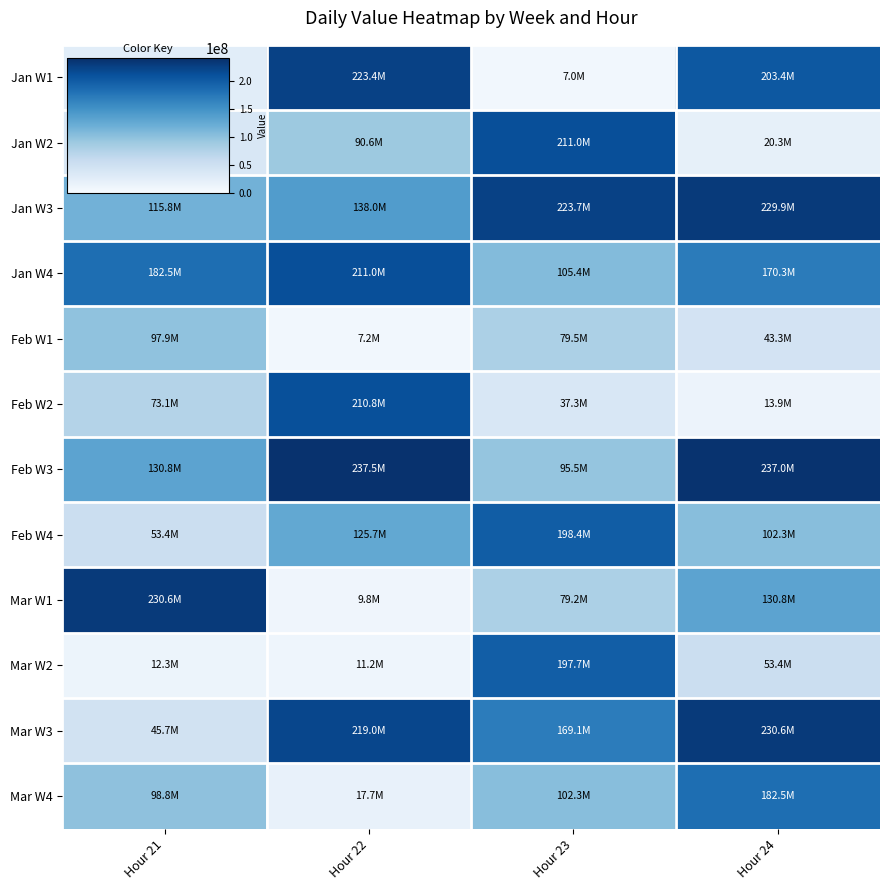

Reading left to right, transcribe all the data shown in this chart.

Jan W1: Hour 21=25957184	Hour 22=223374032	Hour 23=6992872	Hour 24=203403048
Jan W2: Hour 21=36568664	Hour 22=90582880	Hour 23=211018880	Hour 24=20323712
Jan W3: Hour 21=115793952	Hour 22=137994480	Hour 23=223655888	Hour 24=229926296
Jan W4: Hour 21=182501840	Hour 22=211014144	Hour 23=105361392	Hour 24=170260088
Feb W1: Hour 21=97853376	Hour 22=7249456	Hour 23=79464712	Hour 24=43283928
Feb W2: Hour 21=73132320	Hour 22=210755264	Hour 23=37328744	Hour 24=13860024
Feb W3: Hour 21=130758848	Hour 22=237531472	Hour 23=95500376	Hour 24=237029448
Feb W4: Hour 21=53405032	Hour 22=125740816	Hour 23=198373464	Hour 24=102348168
Mar W1: Hour 21=230557880	Hour 22=9847600	Hour 23=79218216	Hour 24=130758848
Mar W2: Hour 21=12345678	Hour 22=11200456	Hour 23=197656920	Hour 24=53405032
Mar W3: Hour 21=45678901	Hour 22=218996112	Hour 23=169101168	Hour 24=230557880
Mar W4: Hour 21=98765432	Hour 22=17662464	Hour 23=102348168	Hour 24=182501840